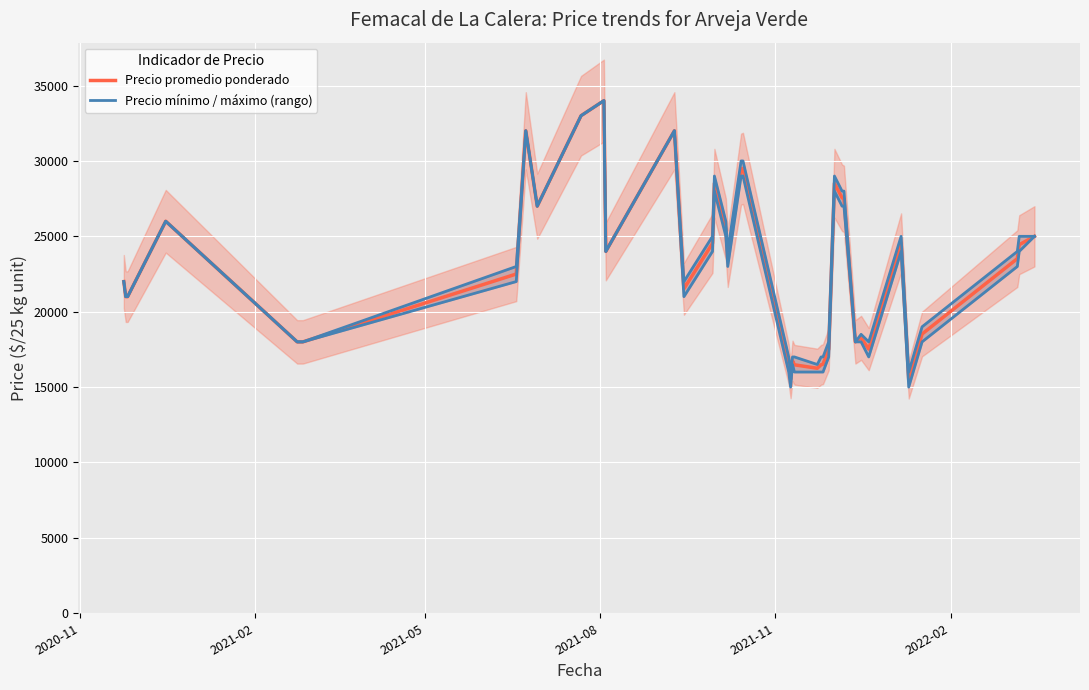

True or false: Precio mínimo / máximo (rango) and Precio promedio ponderado intersect in this chart.

False